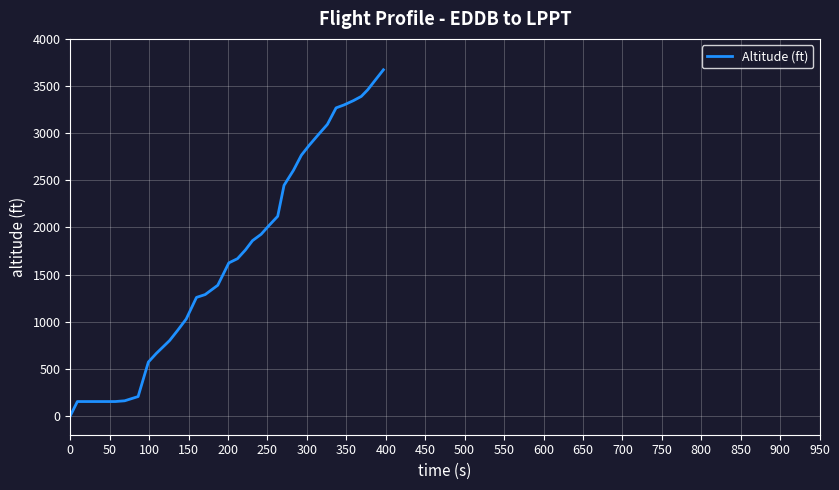

What is the greatest value displayed?

3672